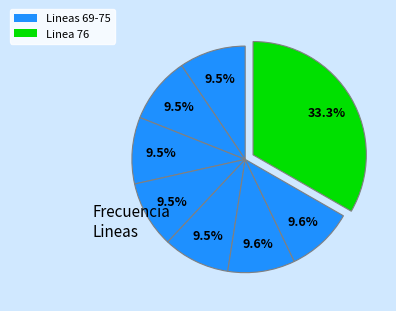

Which category has the smallest portion of the pie?

Linea 69